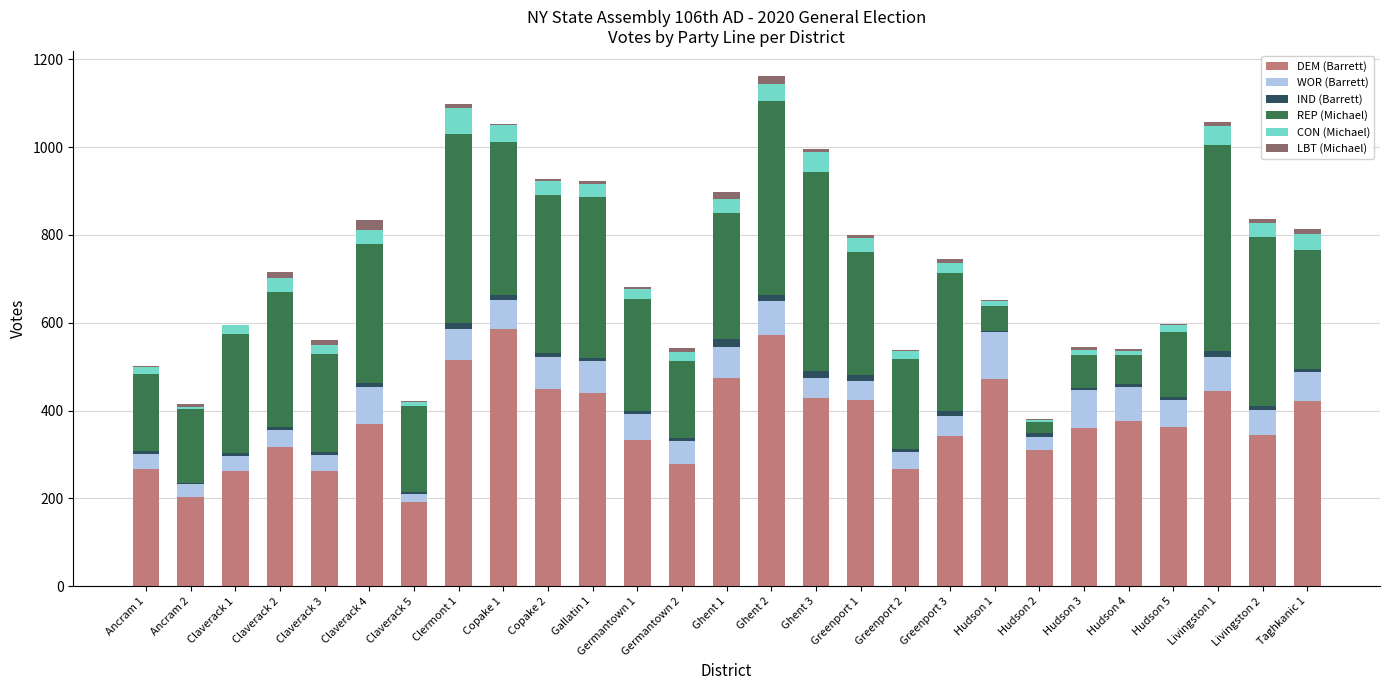

What is the highest value of the DEM (Barrett) series?

585